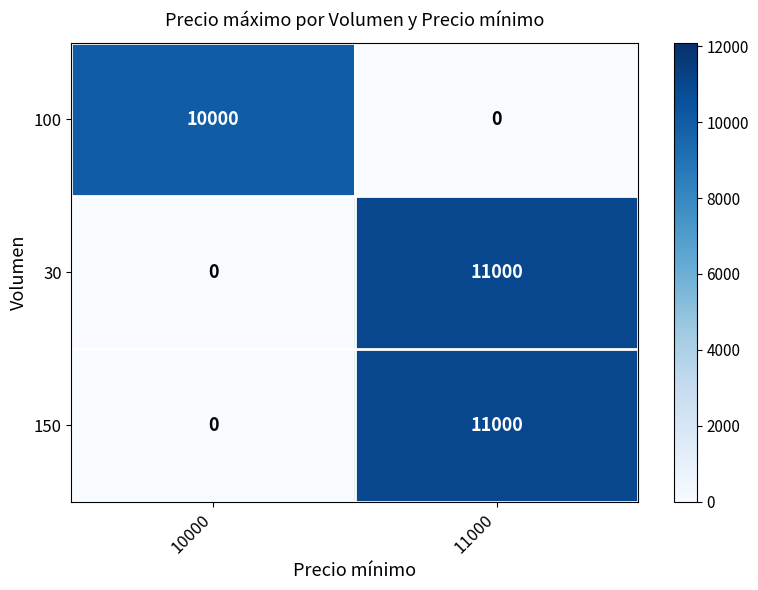

What is the total value across all series at 10000?

10000